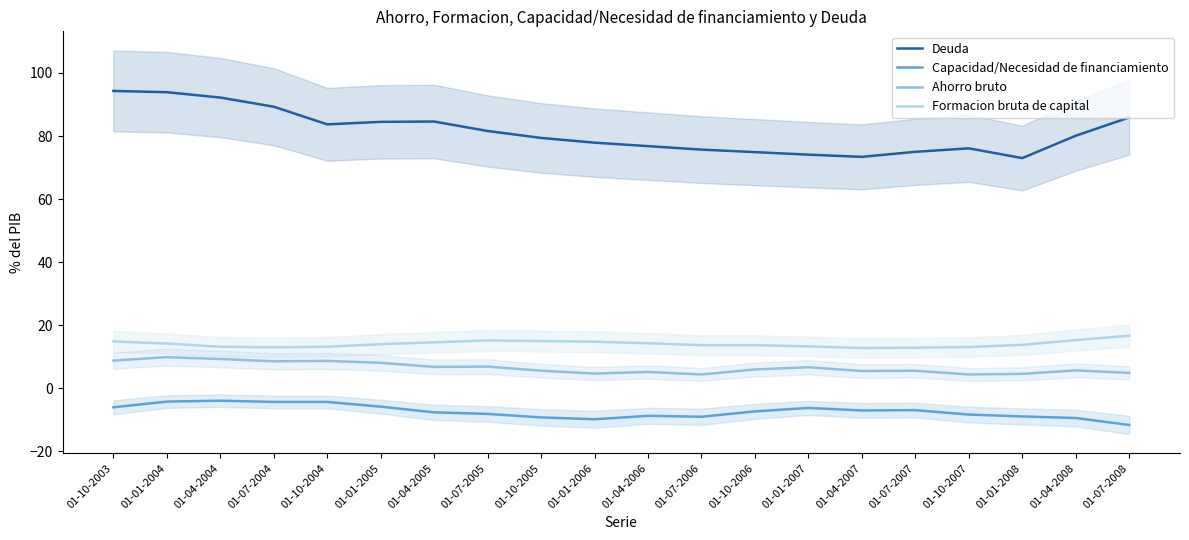

What is the difference between the maximum and second lowest values in the Formacion bruta de capital series?

3.8